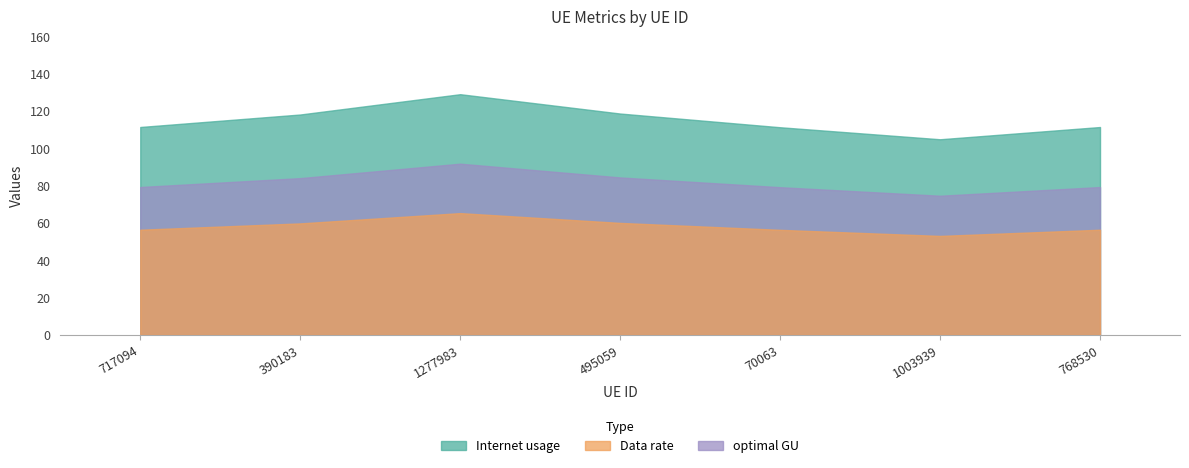

How many distinct data groups are displayed?

3